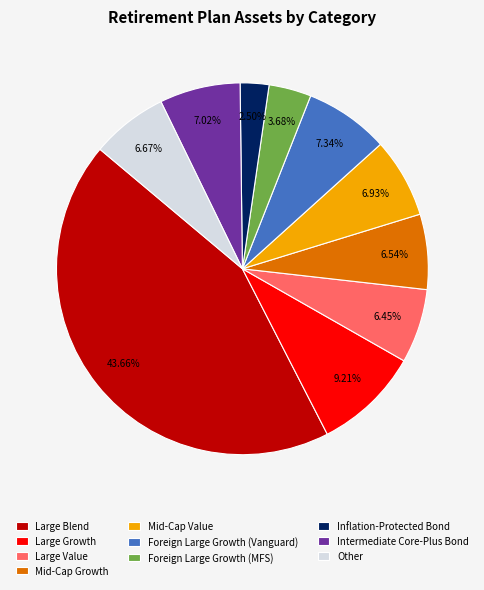

To the nearest percent, what percentage of the pie is Mid-Cap Value?

7%